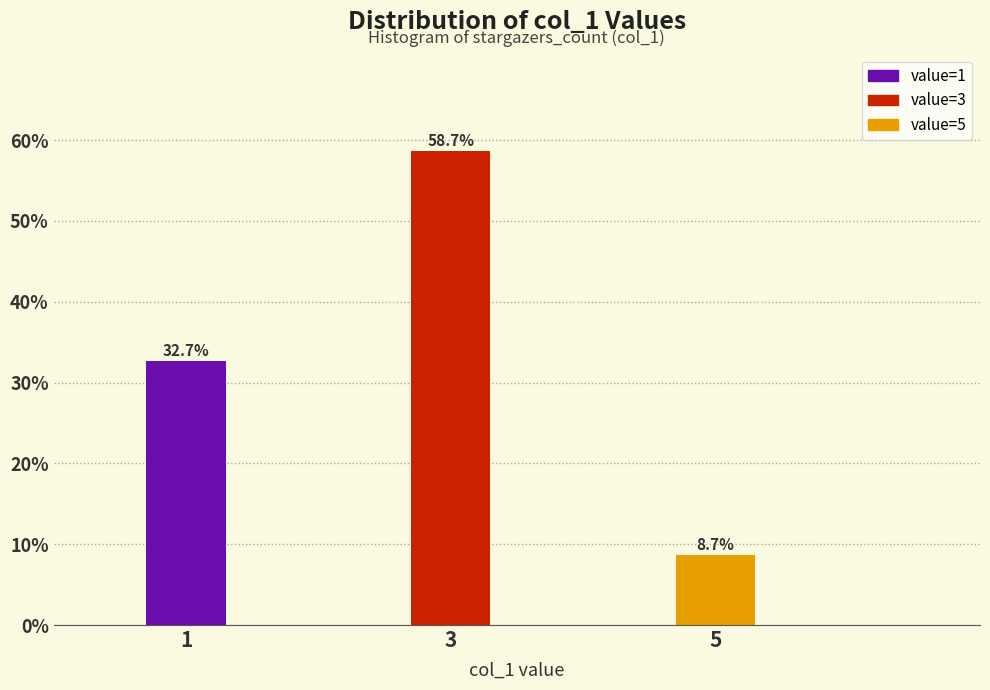

Reading left to right, transcribe all the data shown in this chart.

32.7	58.7	8.7